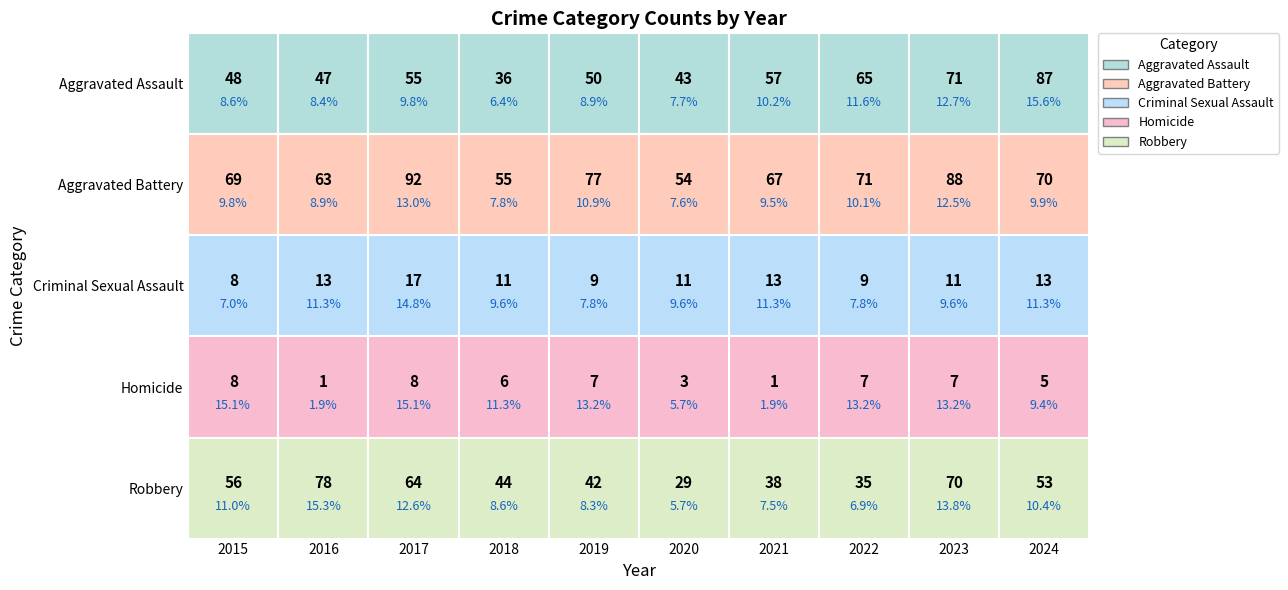

Reading left to right, extract all data points from this chart.

Aggravated Assault: 2015=48	2016=47	2017=55	2018=36	2019=50	2020=43	2021=57	2022=65	2023=71	2024=87
Aggravated Battery: 2015=69	2016=63	2017=92	2018=55	2019=77	2020=54	2021=67	2022=71	2023=88	2024=70
Criminal Sexual Assault: 2015=8	2016=13	2017=17	2018=11	2019=9	2020=11	2021=13	2022=9	2023=11	2024=13
Homicide: 2015=8	2016=1	2017=8	2018=6	2019=7	2020=3	2021=1	2022=7	2023=7	2024=5
Robbery: 2015=56	2016=78	2017=64	2018=44	2019=42	2020=29	2021=38	2022=35	2023=70	2024=53